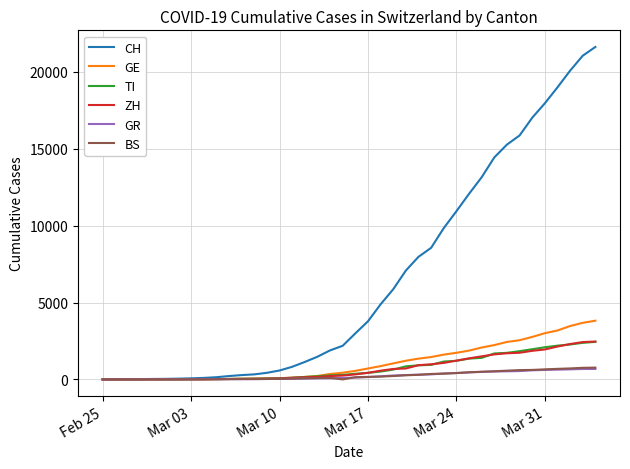

Which series has the largest range (max minus min)?

CH